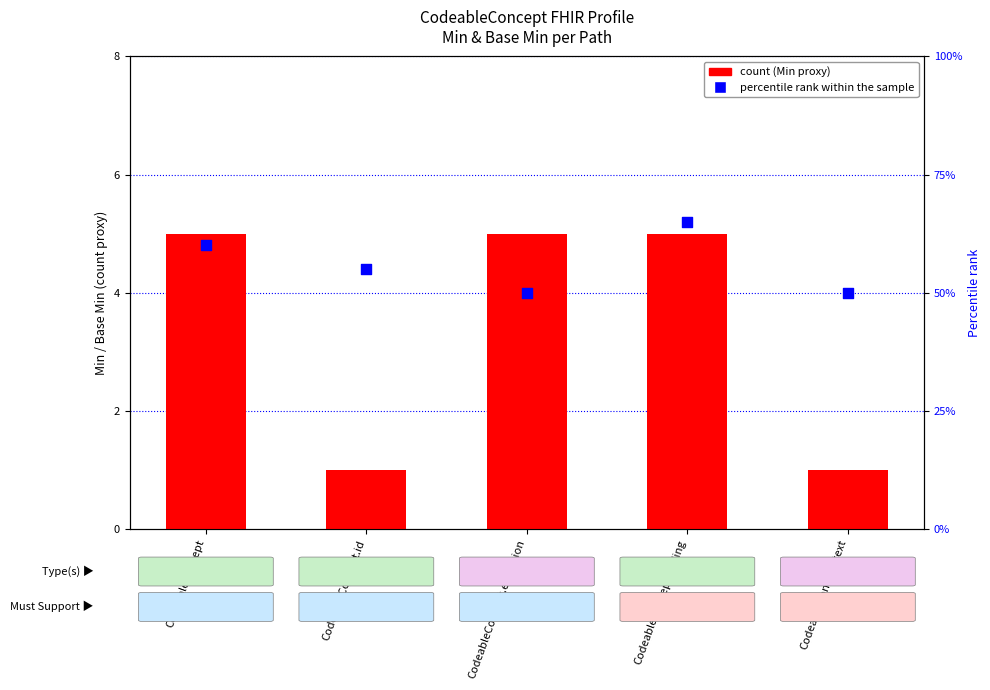

Which series has the widest spread of Y values?

percentile rank within the sample